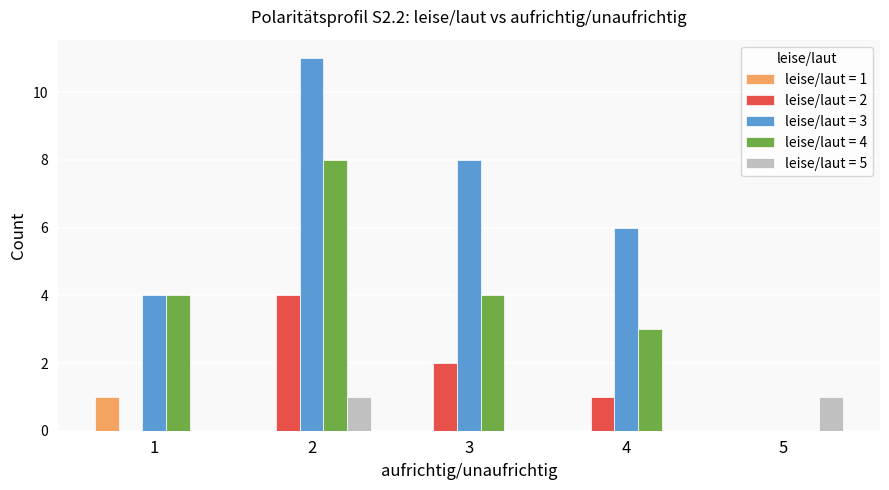

True or false: leise/laut = 2 has a value of 5 at 2.

False